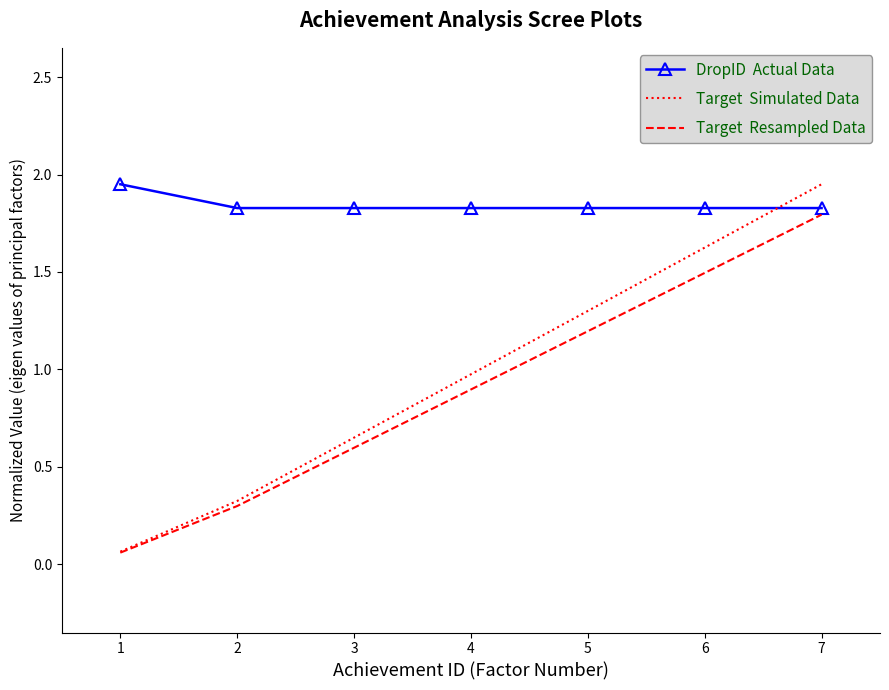

At which category is the sum across all series the highest?

7